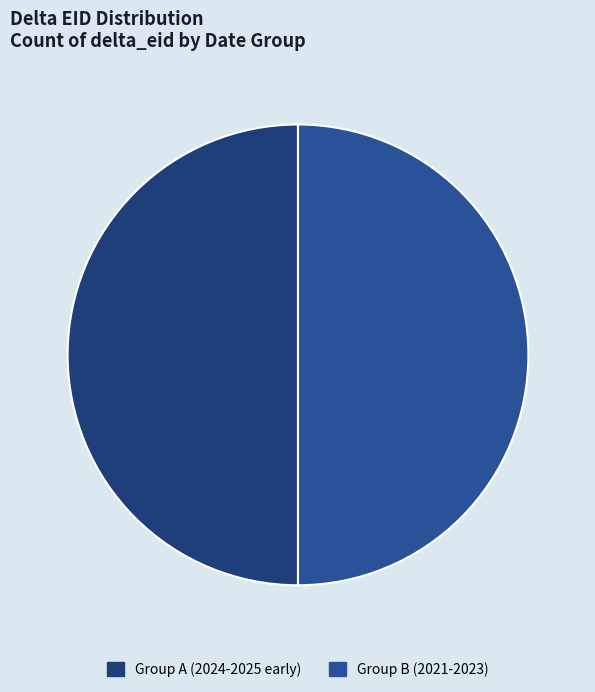

How many slices are in this pie chart?

2